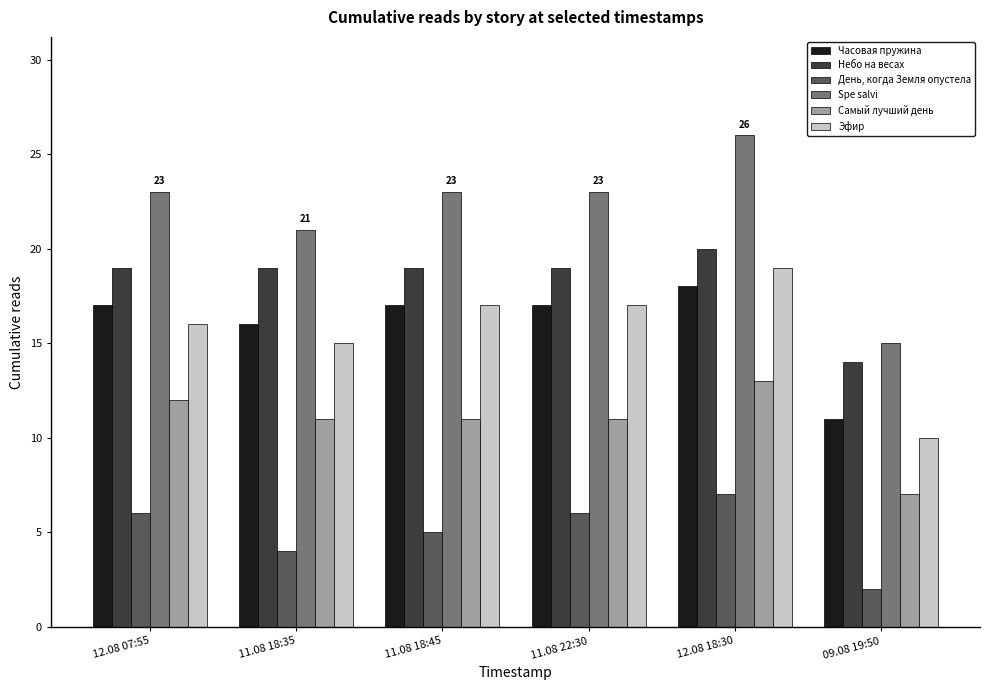

Which category has the lowest value across all series?

09.08 19:50